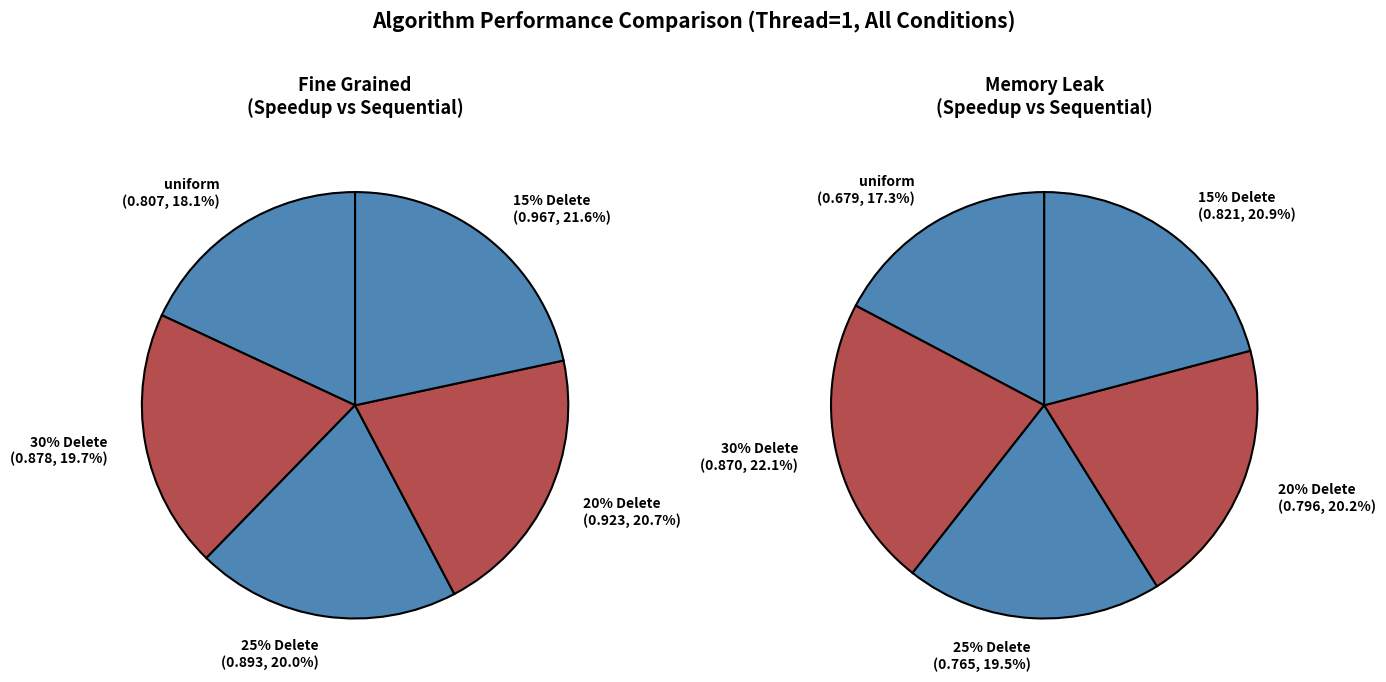

Combined, what portion of the pie is 25% Delete and 20% Delete?

40.7%